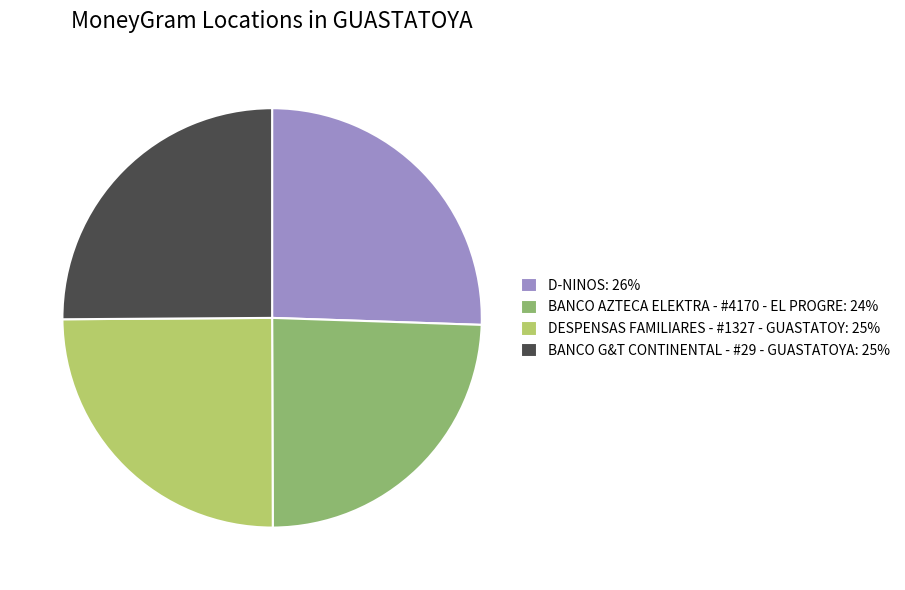

Is there any slice that represents more than half of the pie?

No